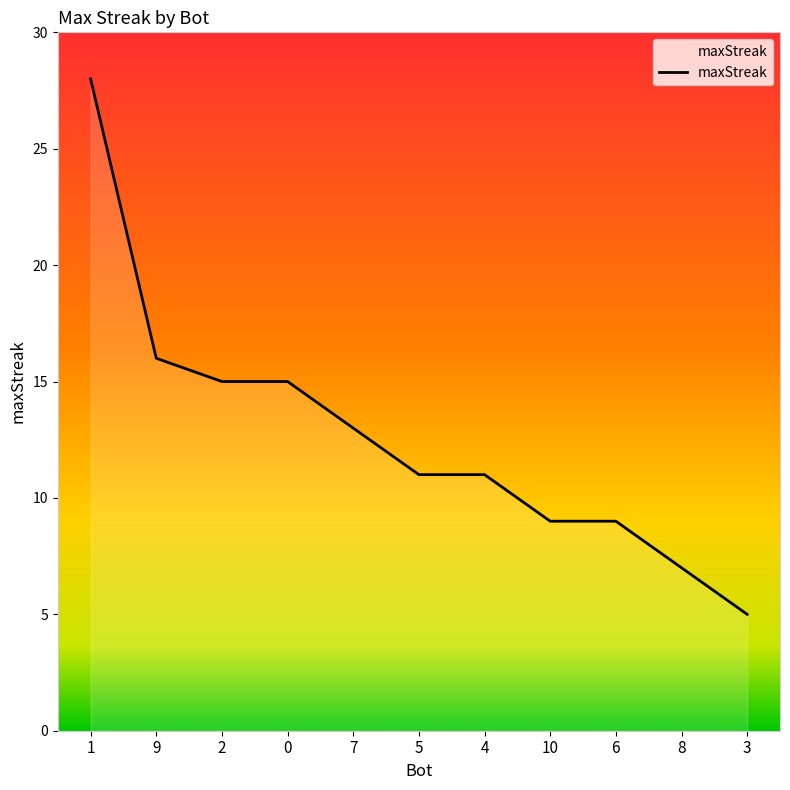

Approximately how many times larger is the value at 10 compared to 9?

0.6